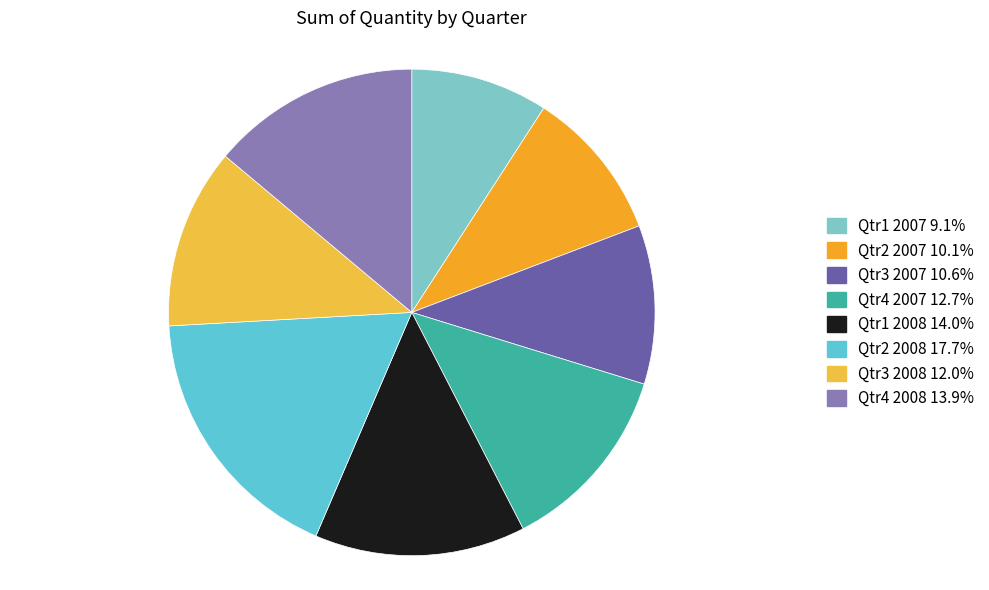

Does Qtr3 2007 represent more than half of the total?

No